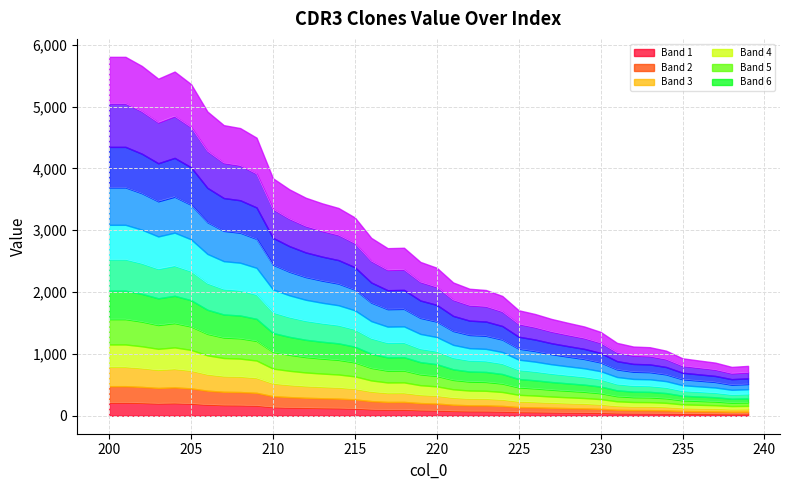

Rank the categories by value from highest to lowest.

200, 201, 202, 204, 203, 205, 206, 207, 208, 209, 210, 211, 212, 213, 214, 215, 216, 218, 217, 219, 220, 221, 222, 223, 224, 225, 226, 227, 228, 229, 230, 231, 232, 233, 234, 235, 236, 237, 239, 238